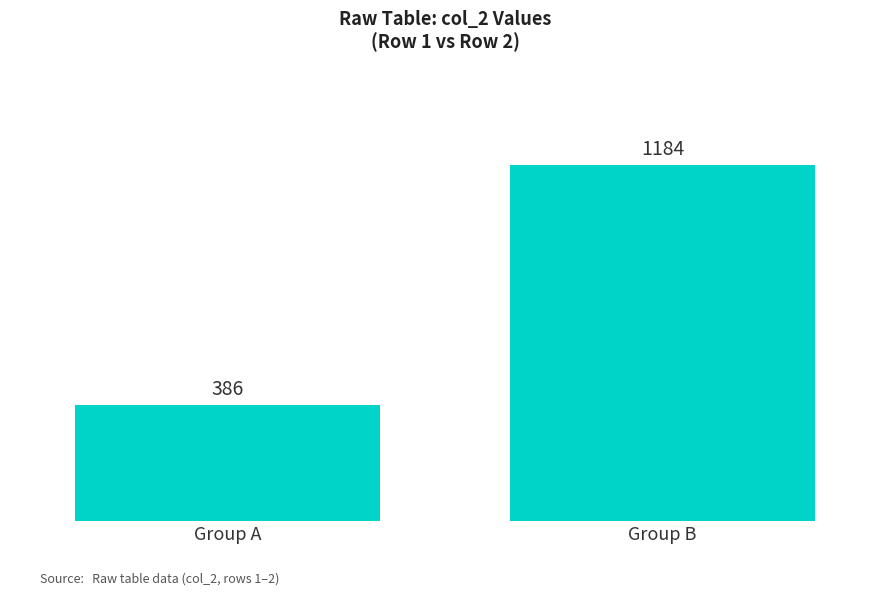

What is the difference between the maximum and minimum values?

798